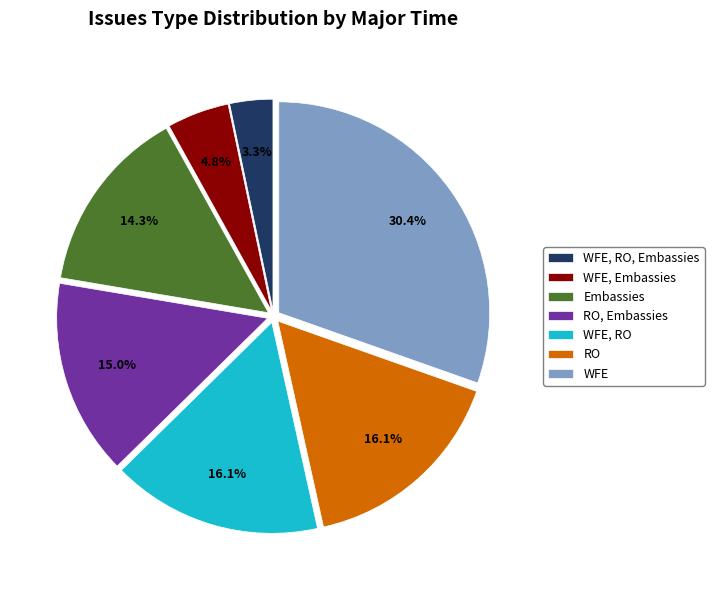

The WFE, RO slice represents 16% of the pie. True or false?

True